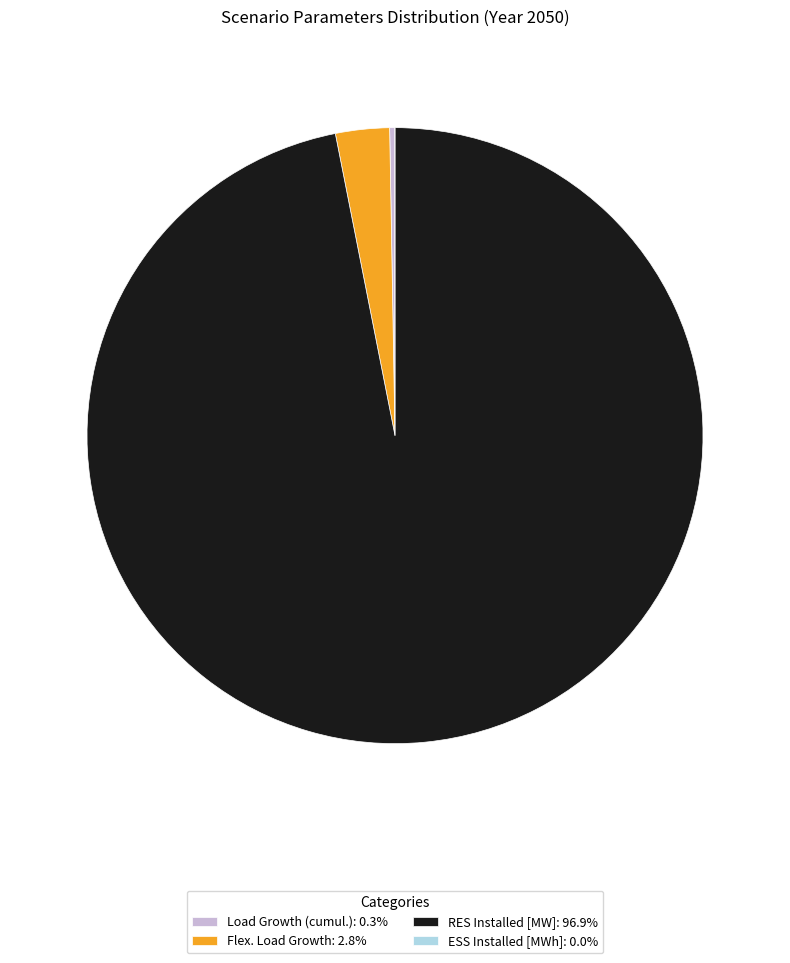

Approximately how many times larger is the value at RES Installed [MW] compared to Flex. Load Growth?

34.3